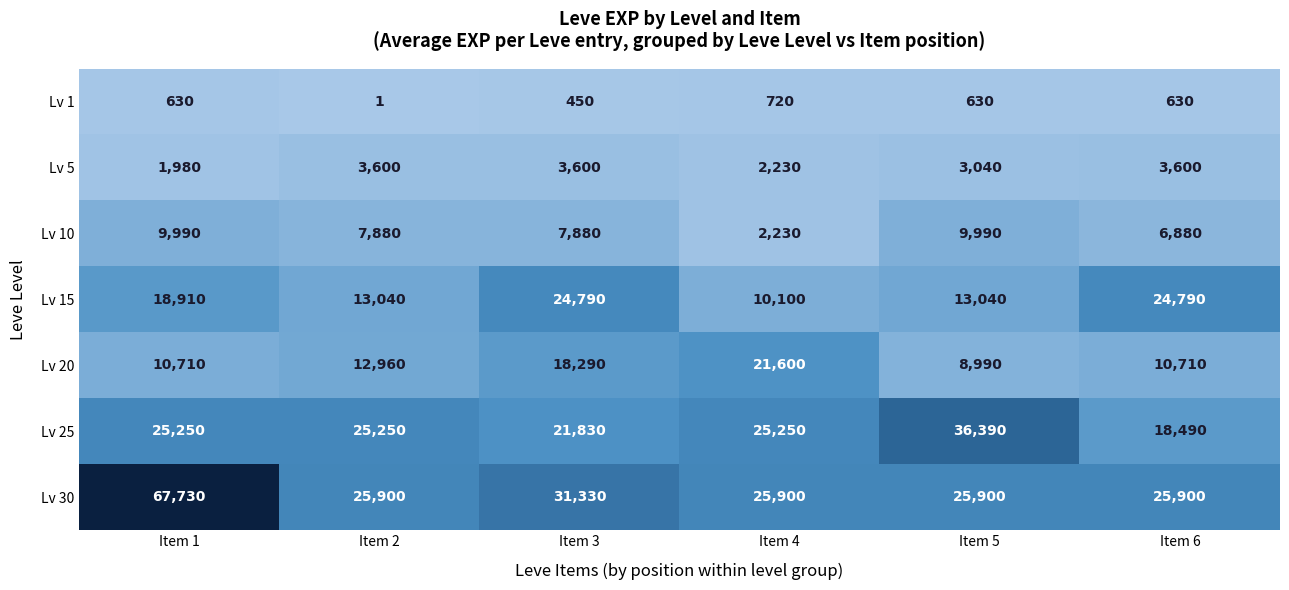

What is the difference between the second highest and second lowest values in the Lv 30 series?

5430